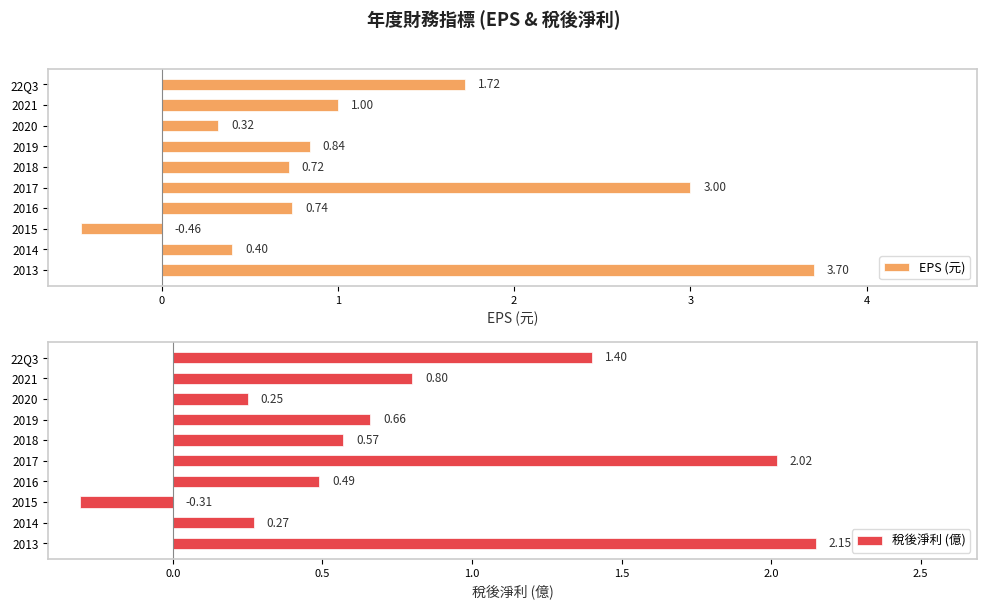

Reading right to left, what are all the values shown in this chart?

EPS (元): 1.7	1.0	0.3	0.8	0.7	3.0	0.7	-0.5	0.4	3.7
稅後淨利 (億): 1.4	0.8	0.2	0.7	0.6	2.0	0.5	-0.3	0.3	2.1